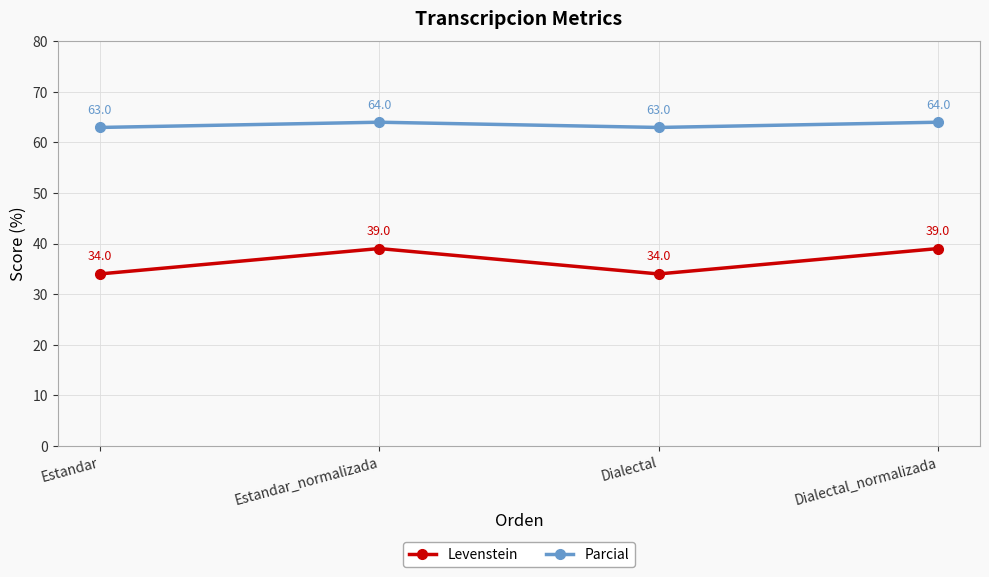

At how many categories does at least one series exceed 53?

4